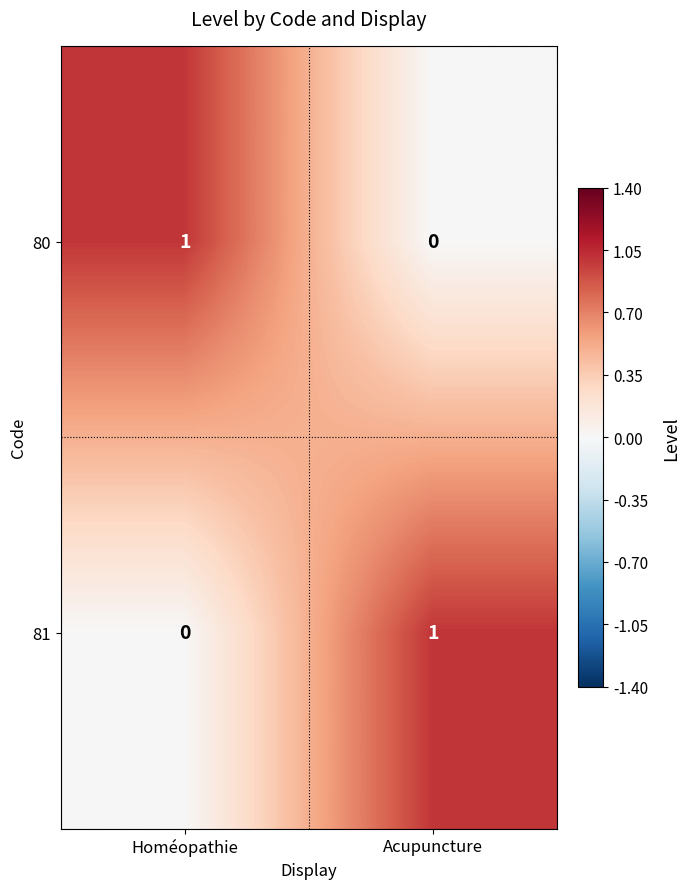

Reading left to right, what are all the values shown in this chart?

80: 1	0
81: 0	1